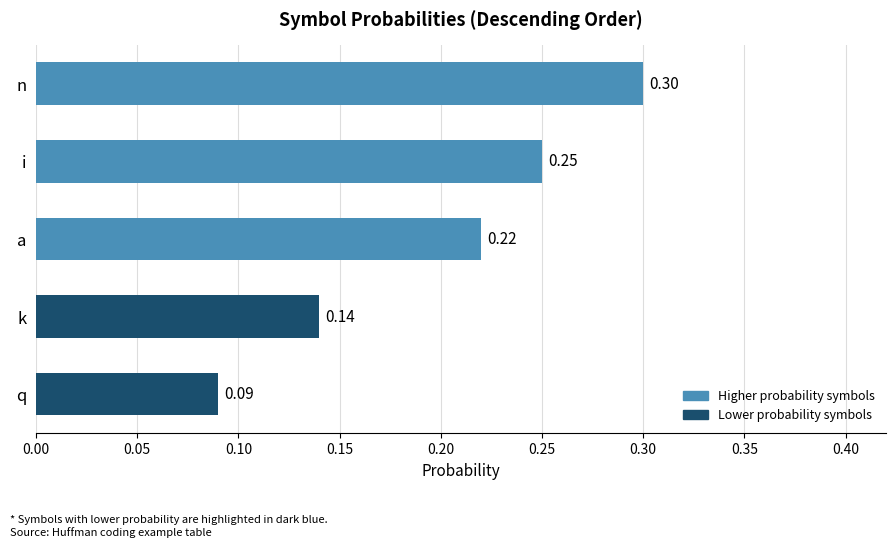

Which category has the highest value across all series?

n